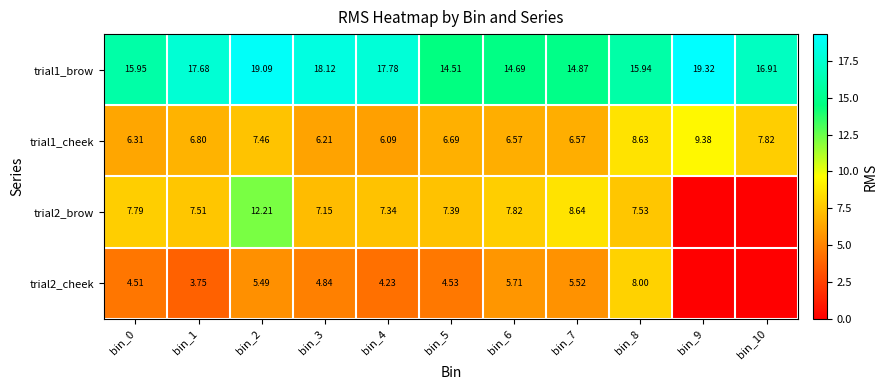

List the labels in order of trial1_brow value, largest first.

bin_9, bin_2, bin_3, bin_4, bin_1, bin_10, bin_0, bin_8, bin_7, bin_6, bin_5